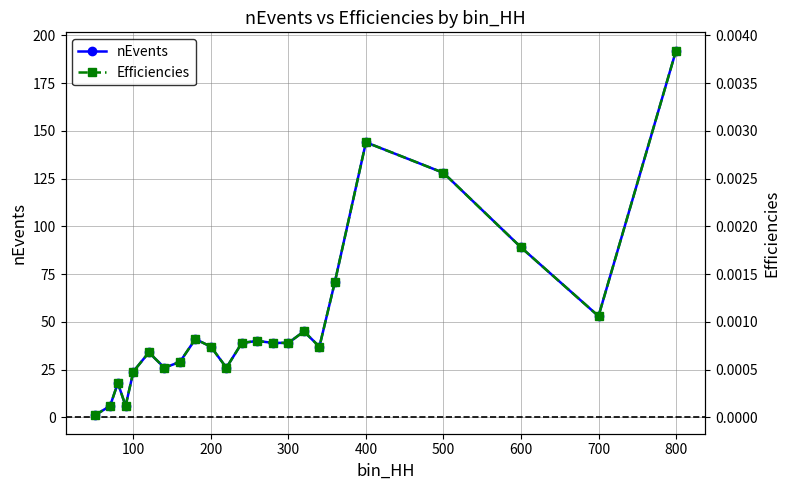

What is the highest value of the nEvents series?

192